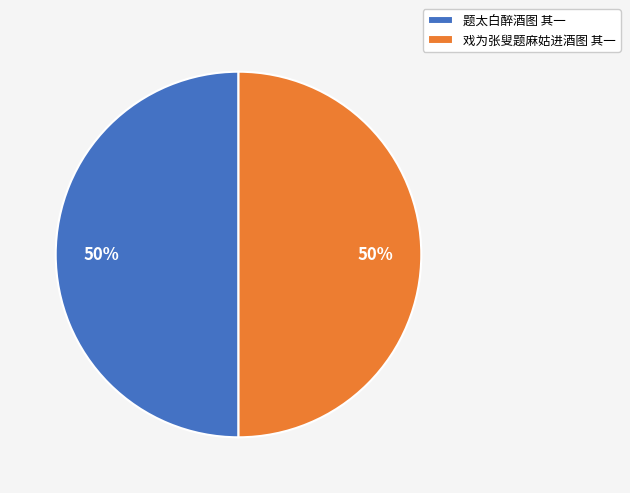

How many segments does this pie chart have?

2